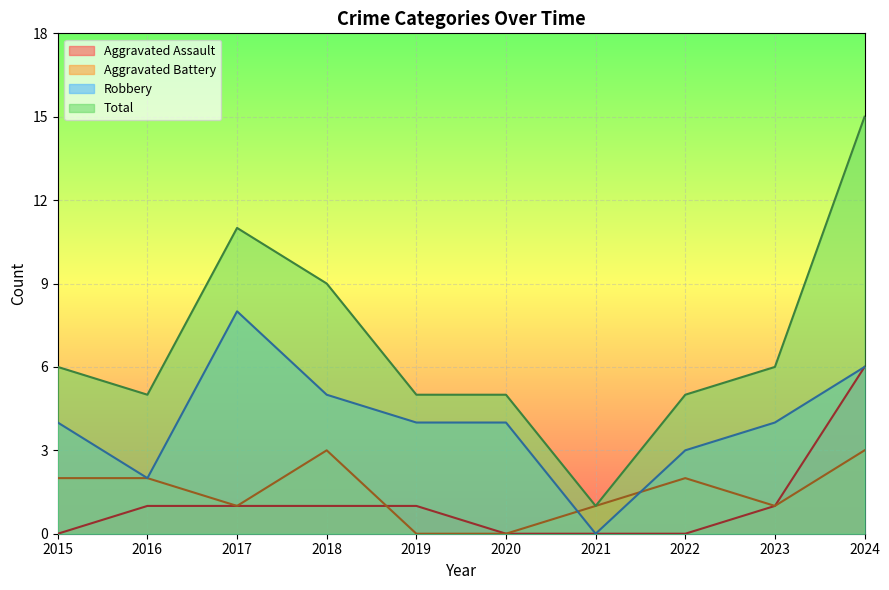

How many series are shown in this chart?

4